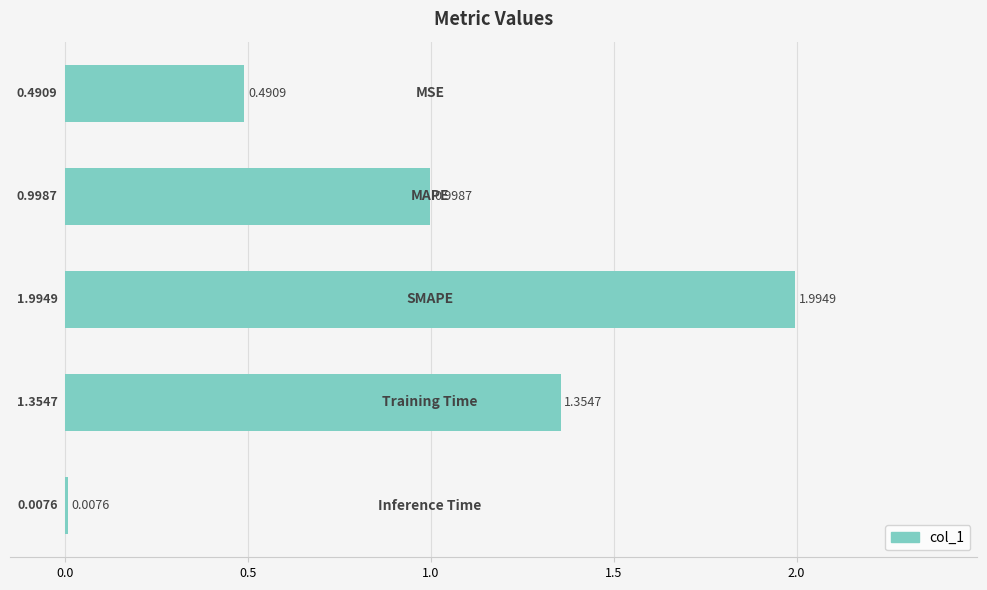

What is the sum of all values?

4.8